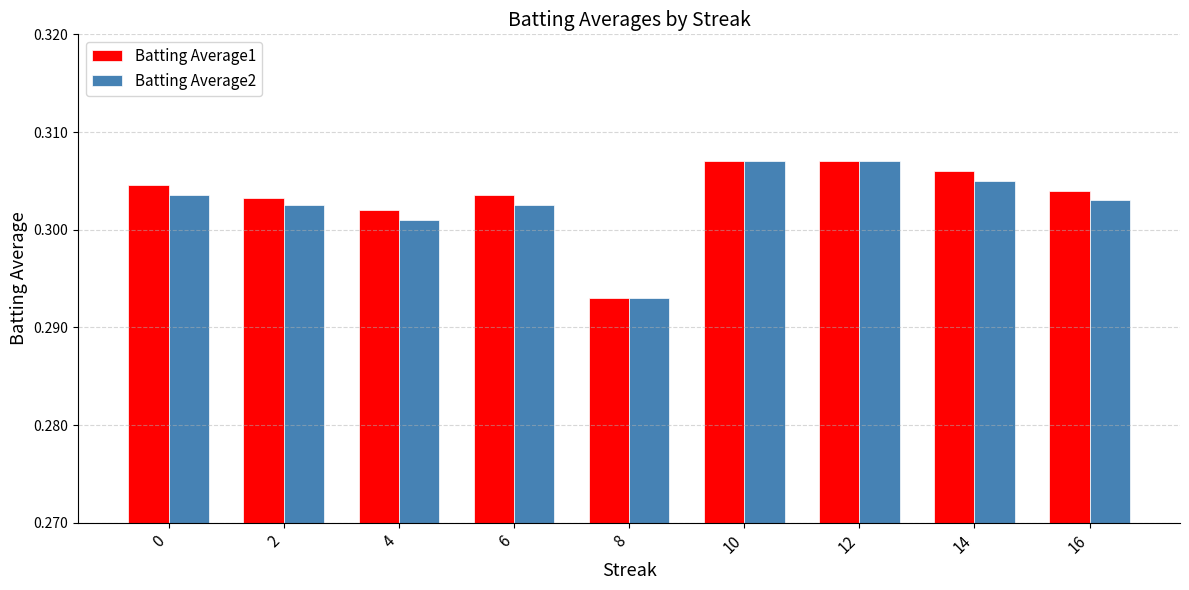

What is the sum of the Batting Average1 values at 14 and 0?

0.6